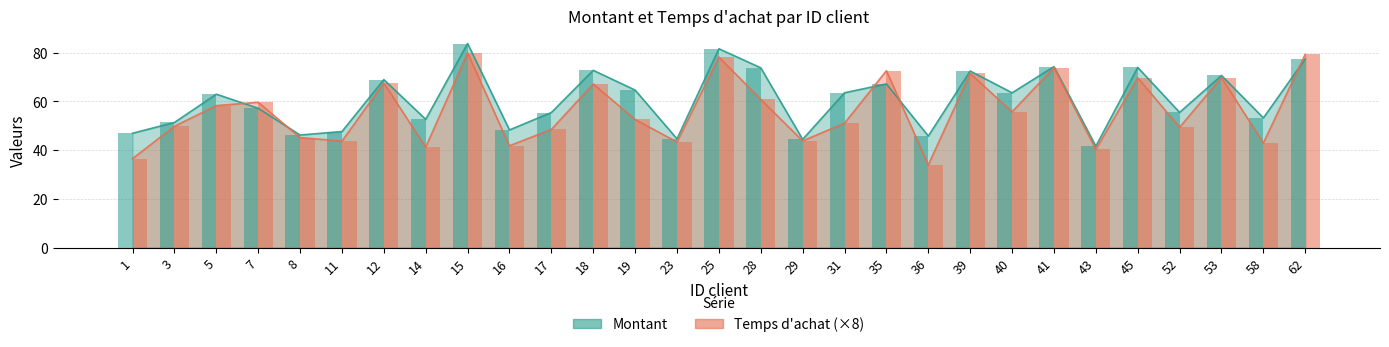

What is the maximum value shown in the chart?

83.7